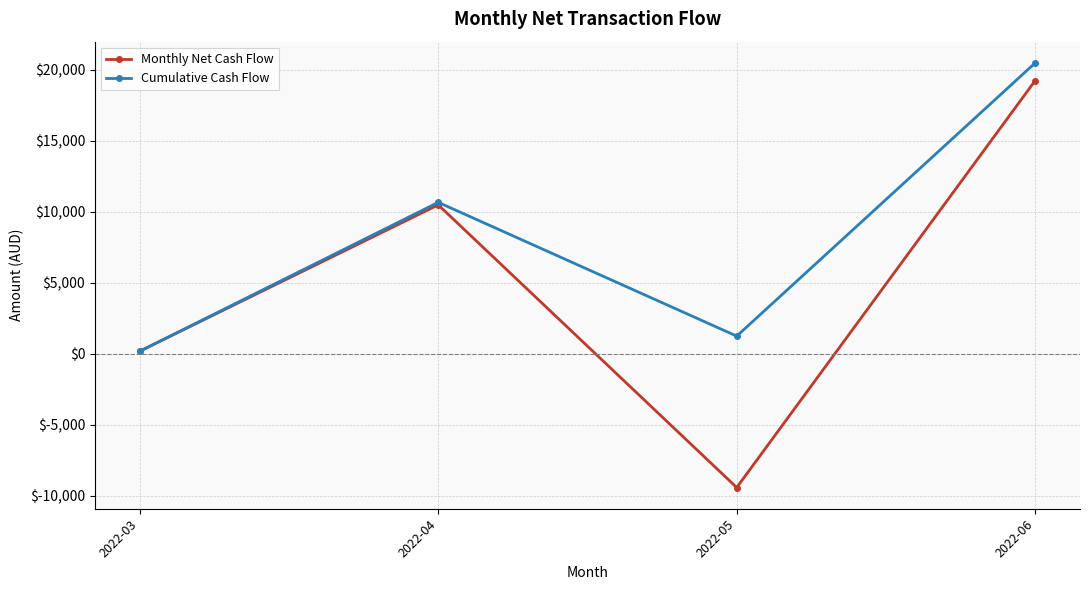

Reading left to right, transcribe all the data shown in this chart.

Monthly Net Cash Flow: 176.9	10483.8	-9419.1	19238.7
Cumulative Cash Flow: 176.9	10660.6	1241.5	20480.2